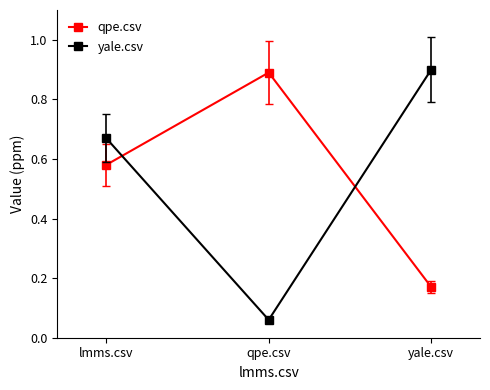

What is the sum of all qpe.csv values?

1.6